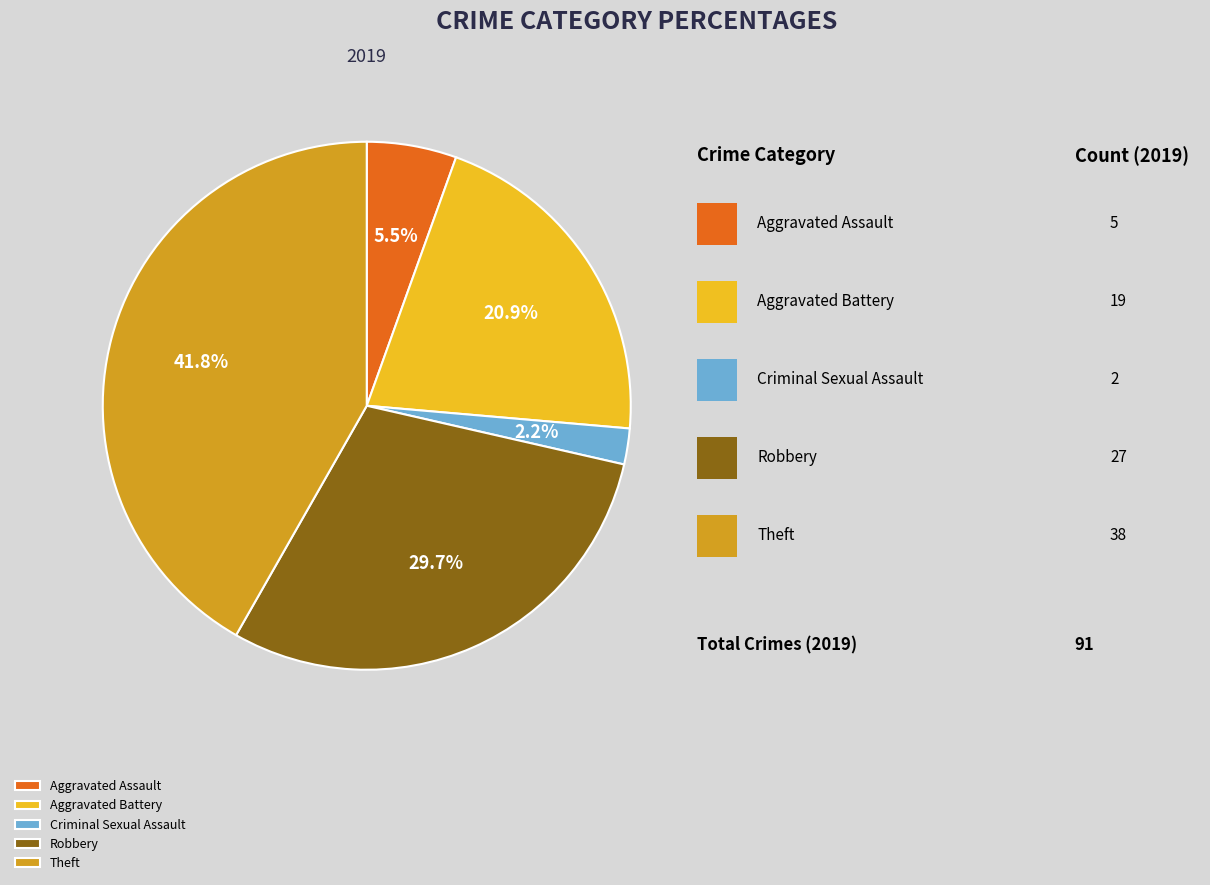

Does Theft account for over 50% of the chart?

No